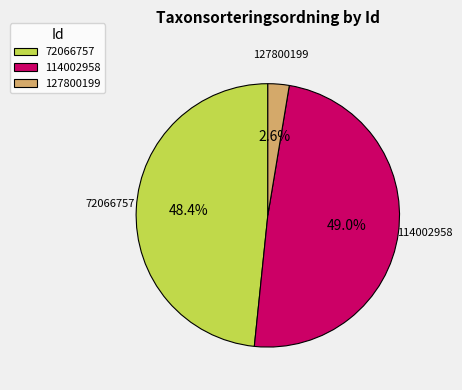

To the nearest percent, what portion does 72066757 represent?

48%